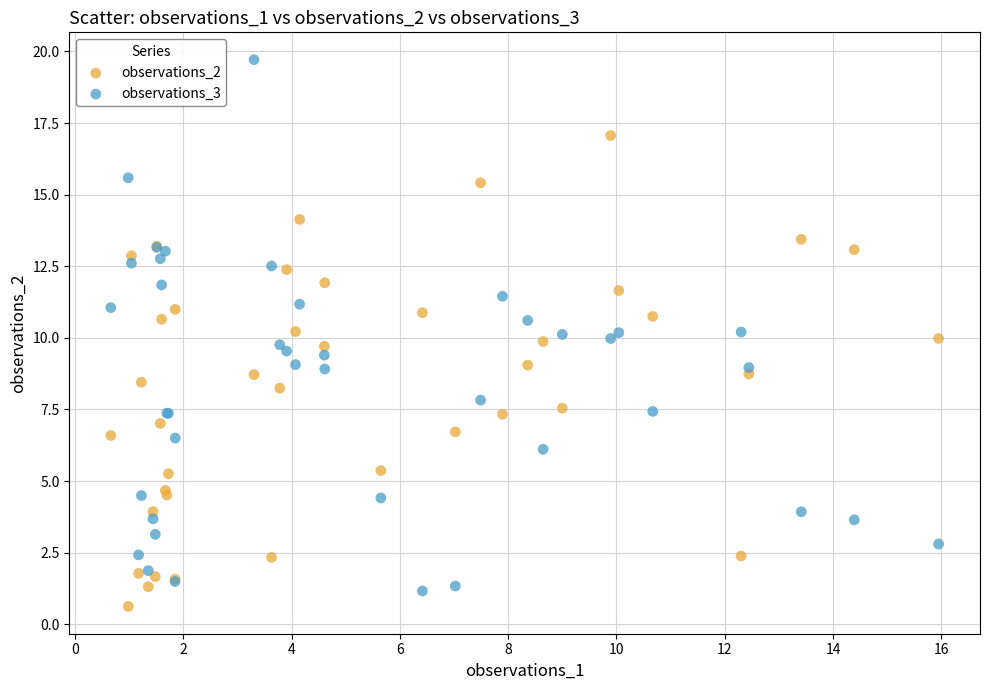

Which series has the widest spread of Y values?

observations_3